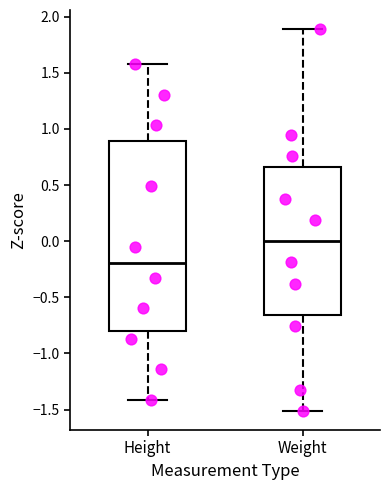

Where does the median line of the box for Weight sit on the y-axis? The values are not printed on the chart, so give them approximately, as read against the axis.

0.00